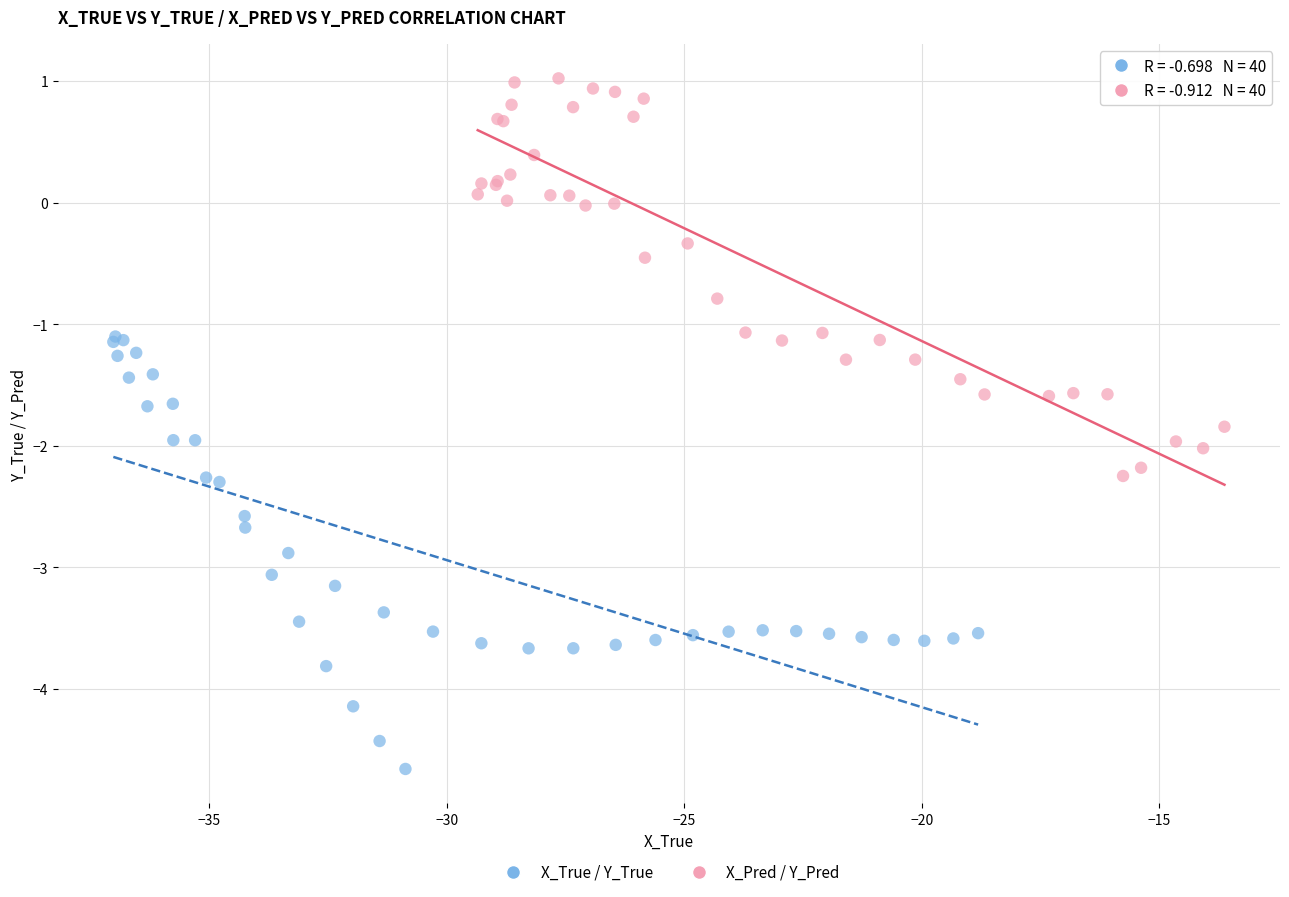

Which series has the largest Y range (max minus min)?

X_True / Y_True